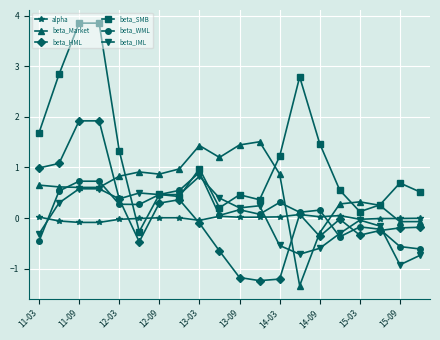

What is the value of the beta_IML point at the 5th from the left?

0.4